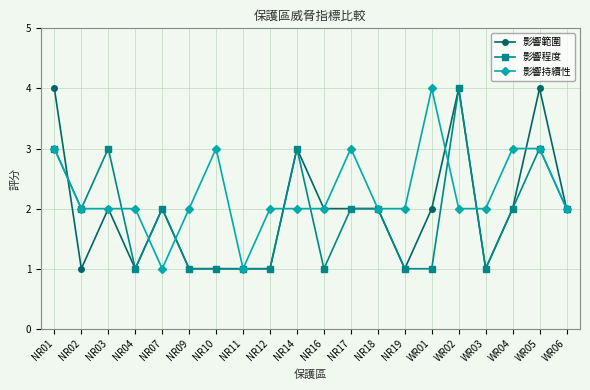

The 影響範圍 series shows 3 at WR02. True or false?

False